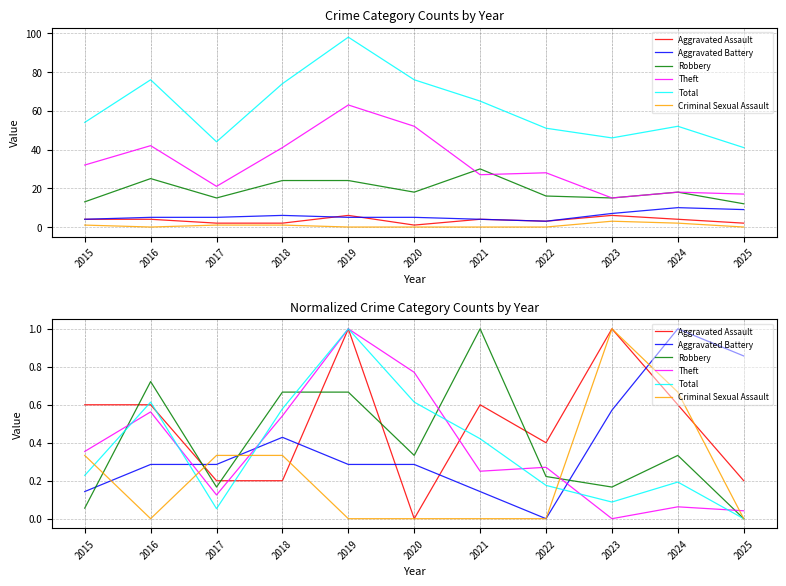

Which series has the largest range (max minus min)?

Aggravated Assault